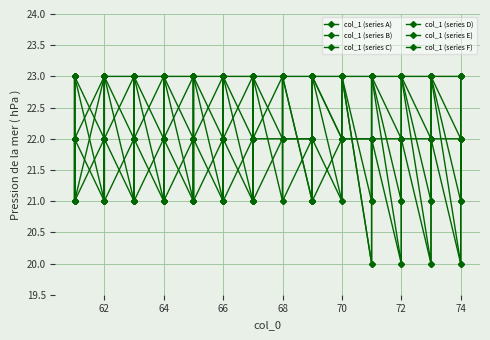

The value of col_1 (series E) at 68 is 22. True or false?

True